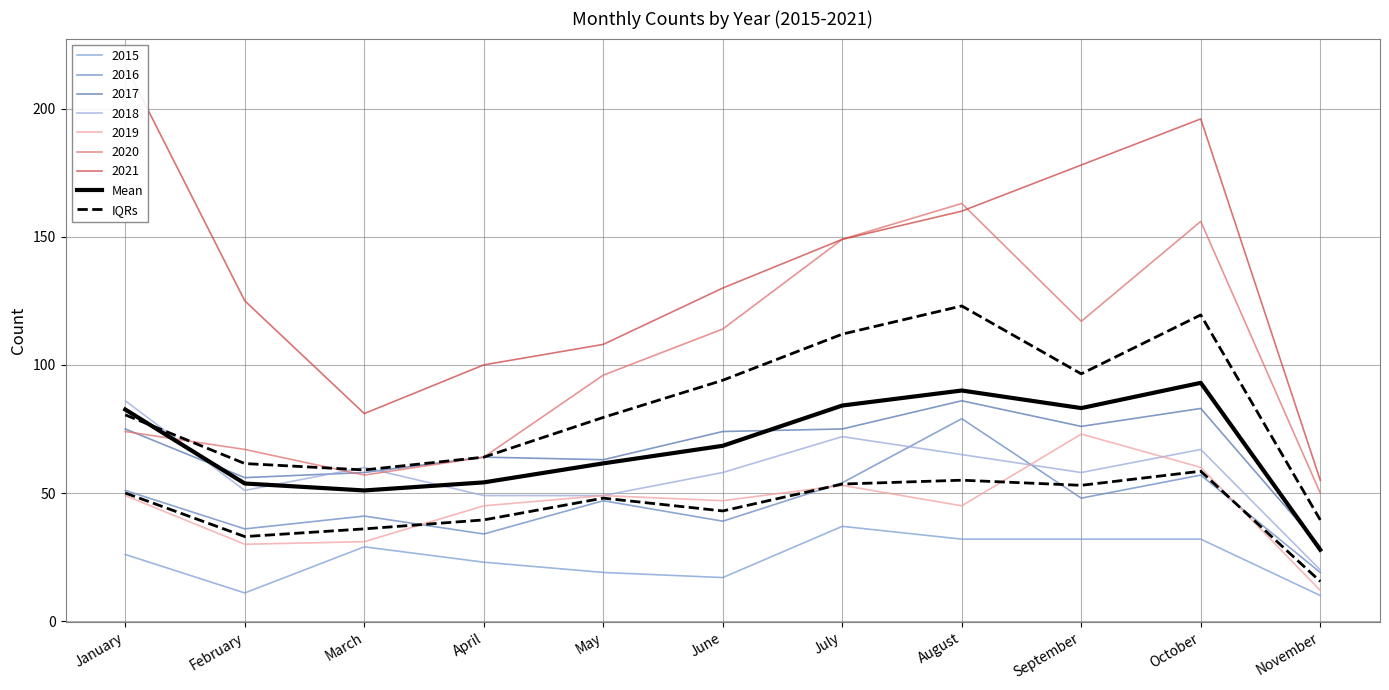

Where is IQRs nearest to the value 37?

March